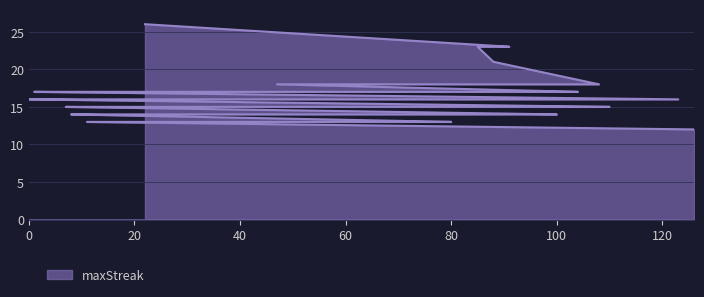

What is the label of the 36th point from the left?

71